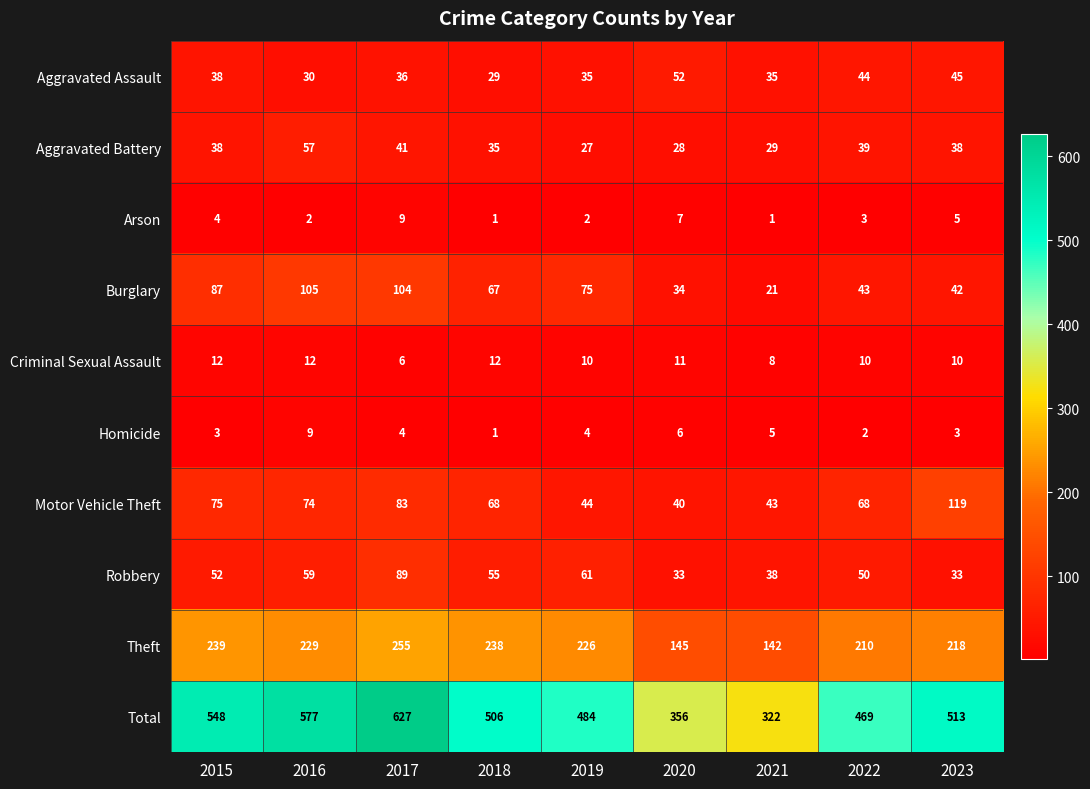

How many categories are shown in the chart?

9